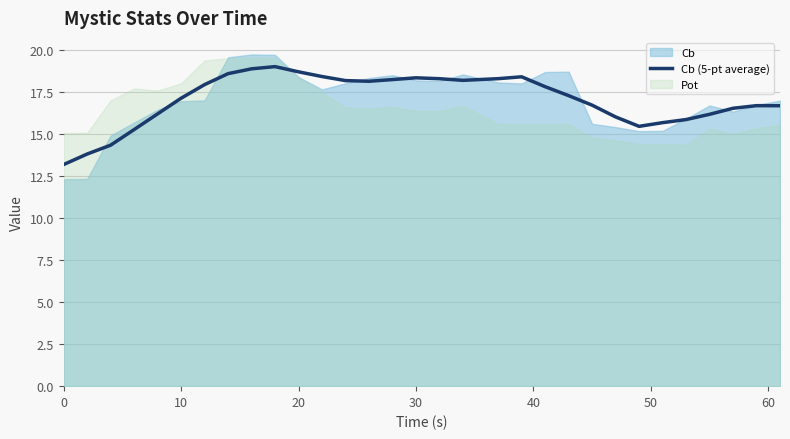

What is the average value?

17.0